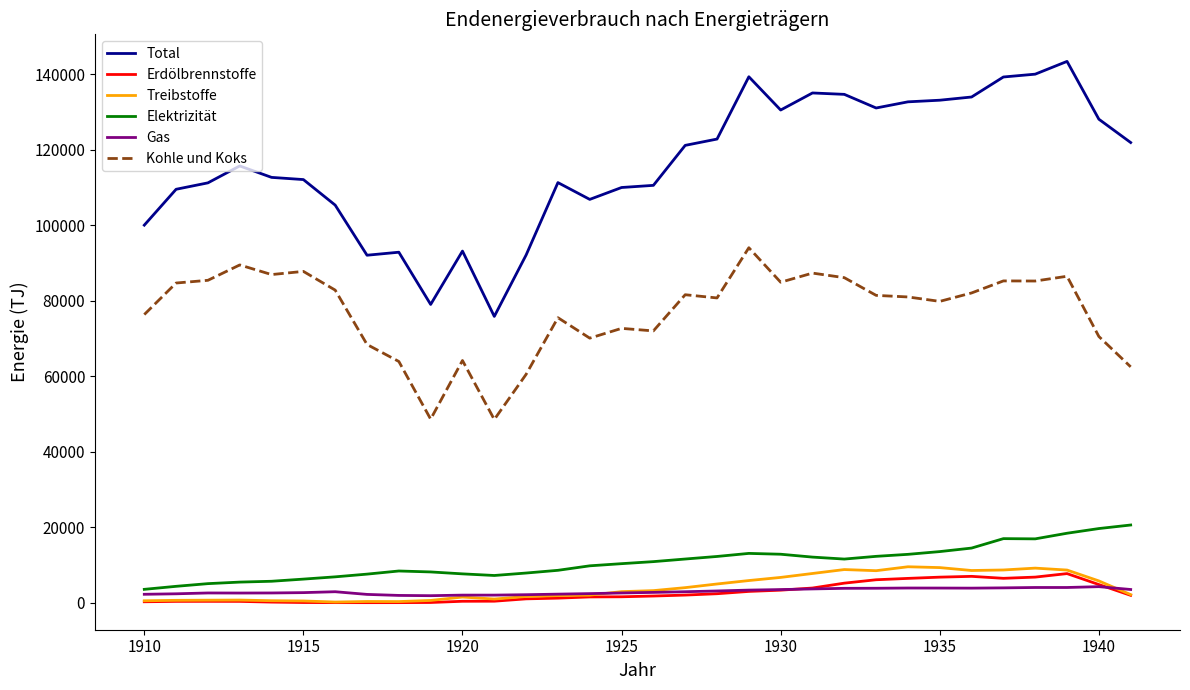

What is the maximum value shown in the chart?

143360